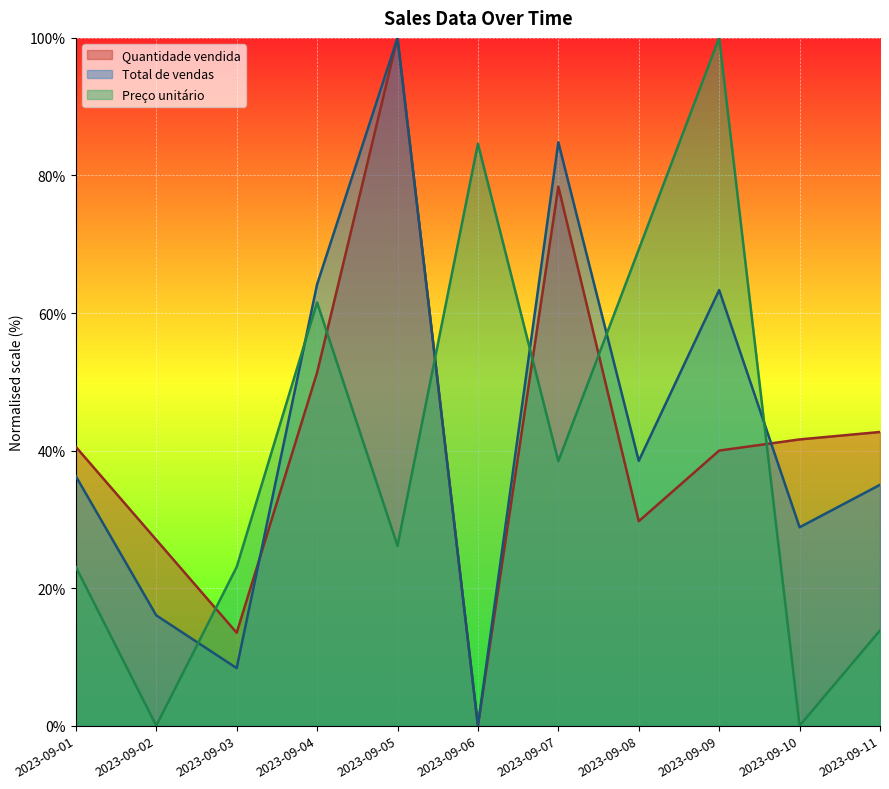

What is the greatest value displayed?

100.0